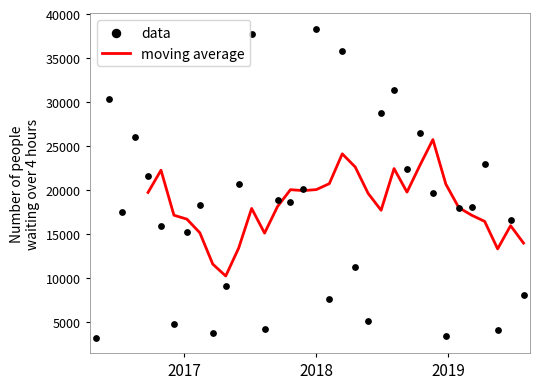

Between 8 and 3, which is larger?

3